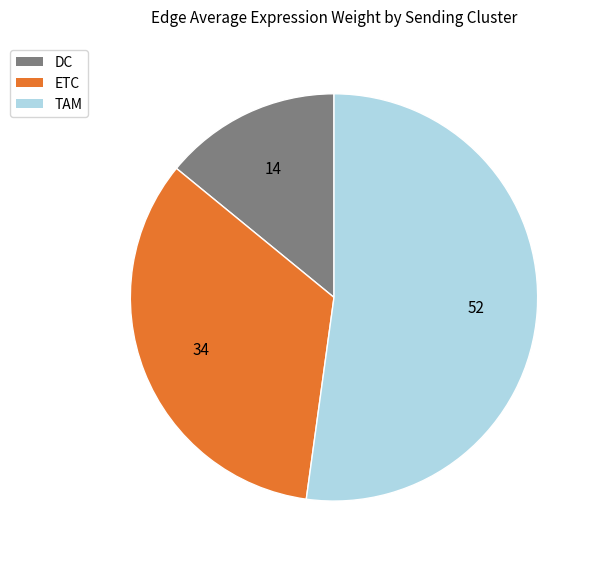

Is there a majority slice in this chart?

Yes